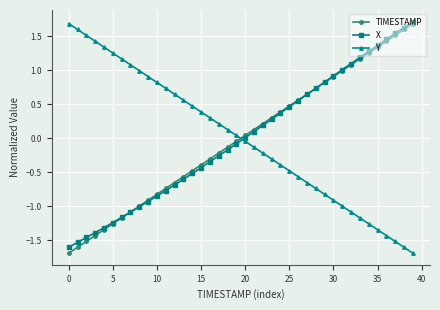

What is the value of the X point at the 23rd from the left?

0.2